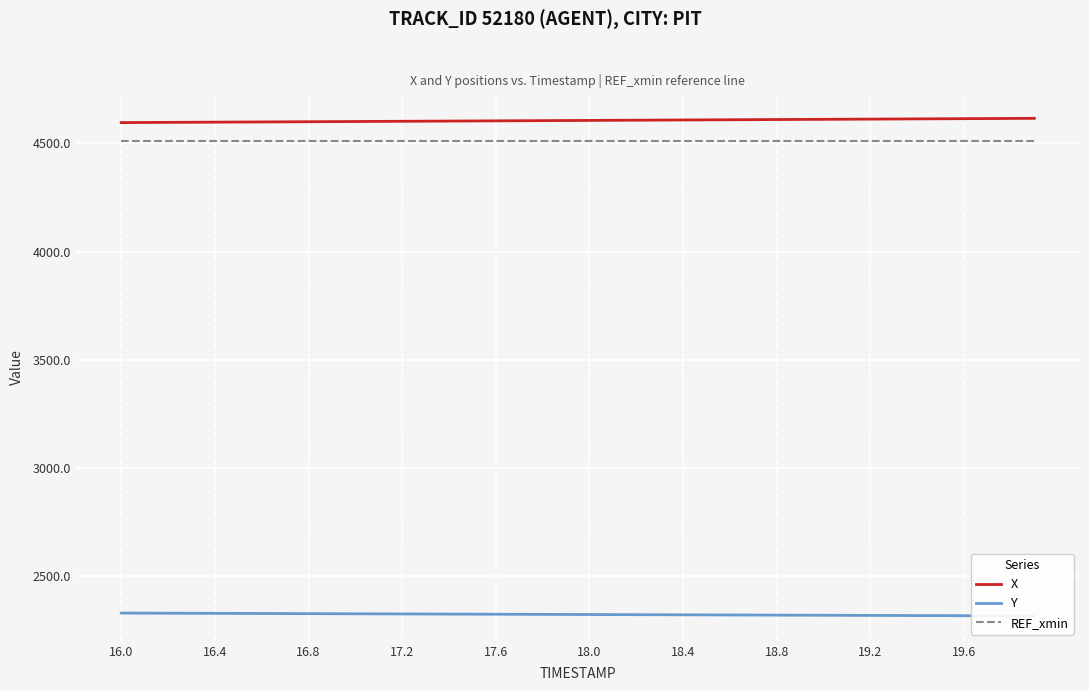

What is the lowest value of the X series?

4596.2